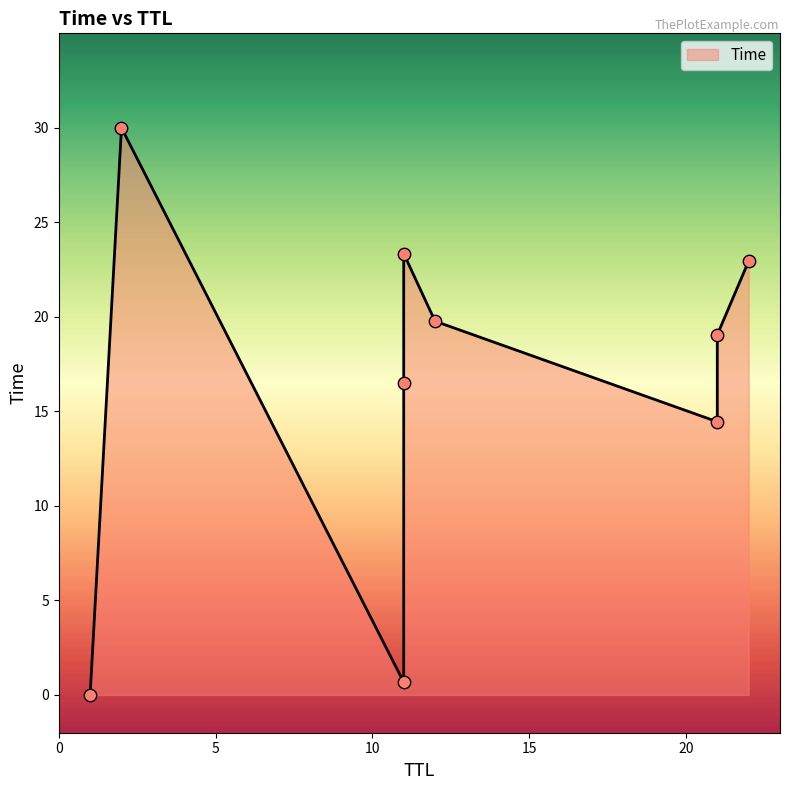

Between 11 and 11, which is larger?

11